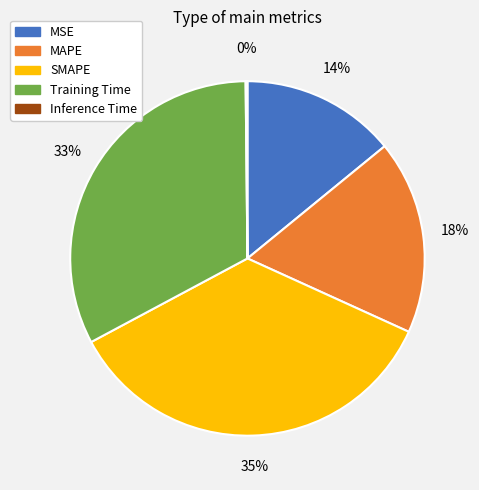

Which slice is the largest?

SMAPE